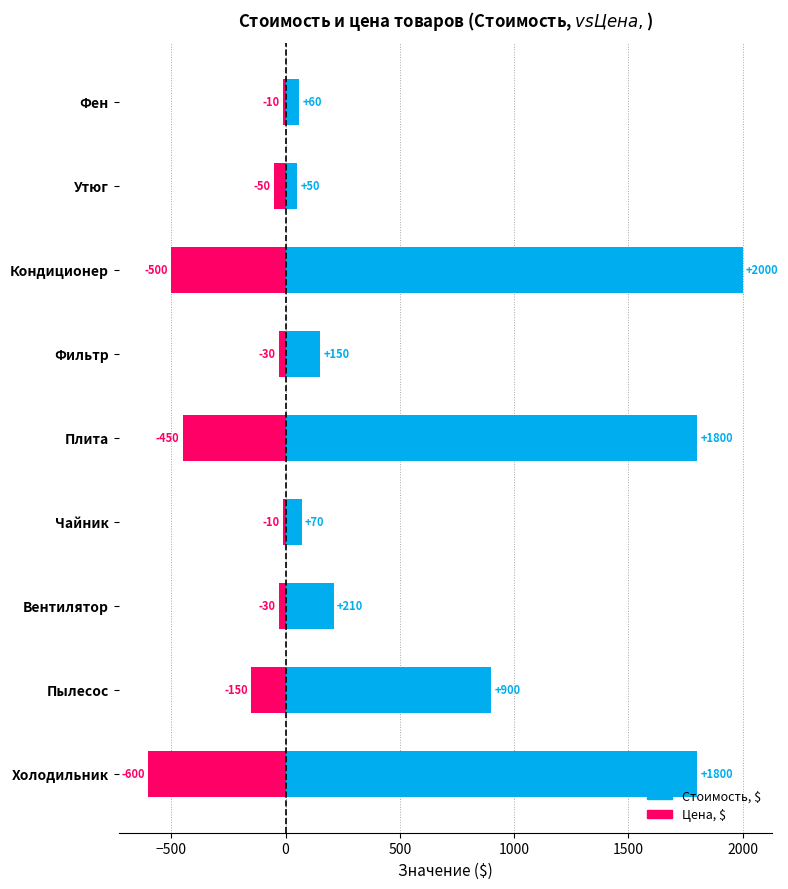

How many distinct data groups are displayed?

2